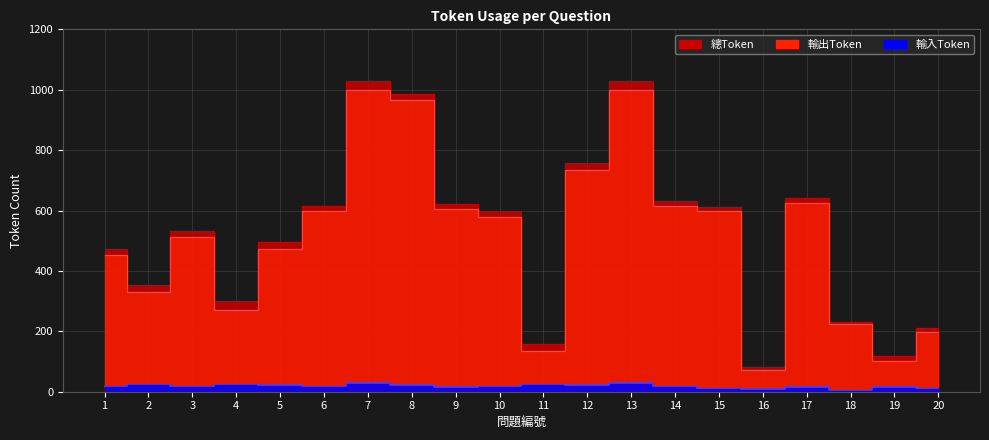

What is the value of the 輸出Token point at the 18th from the left?

224